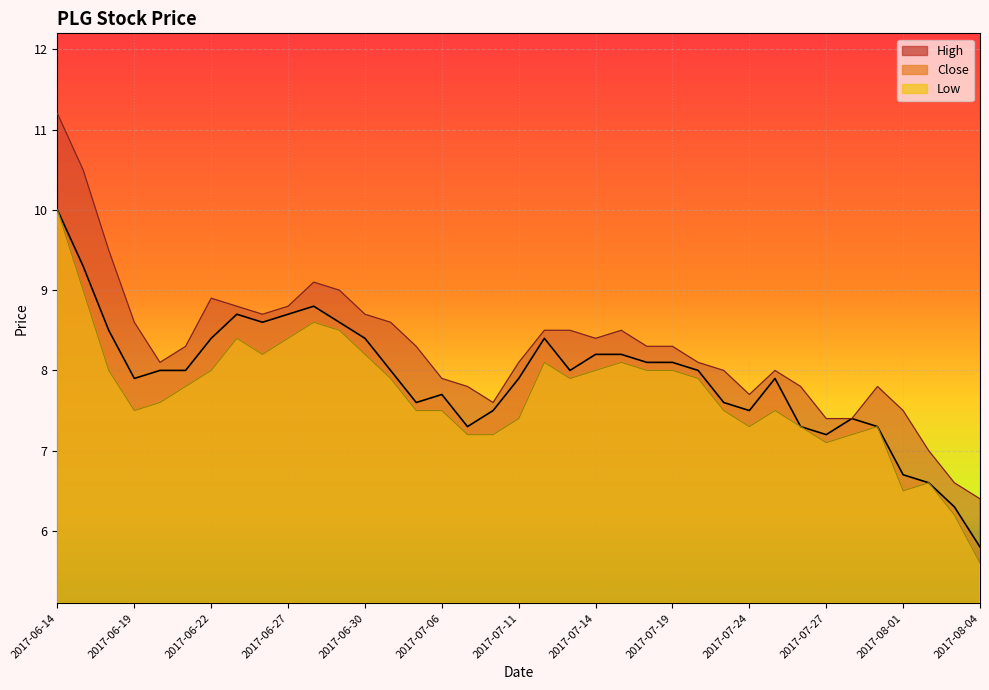

How many data points in Close are above 8?

15